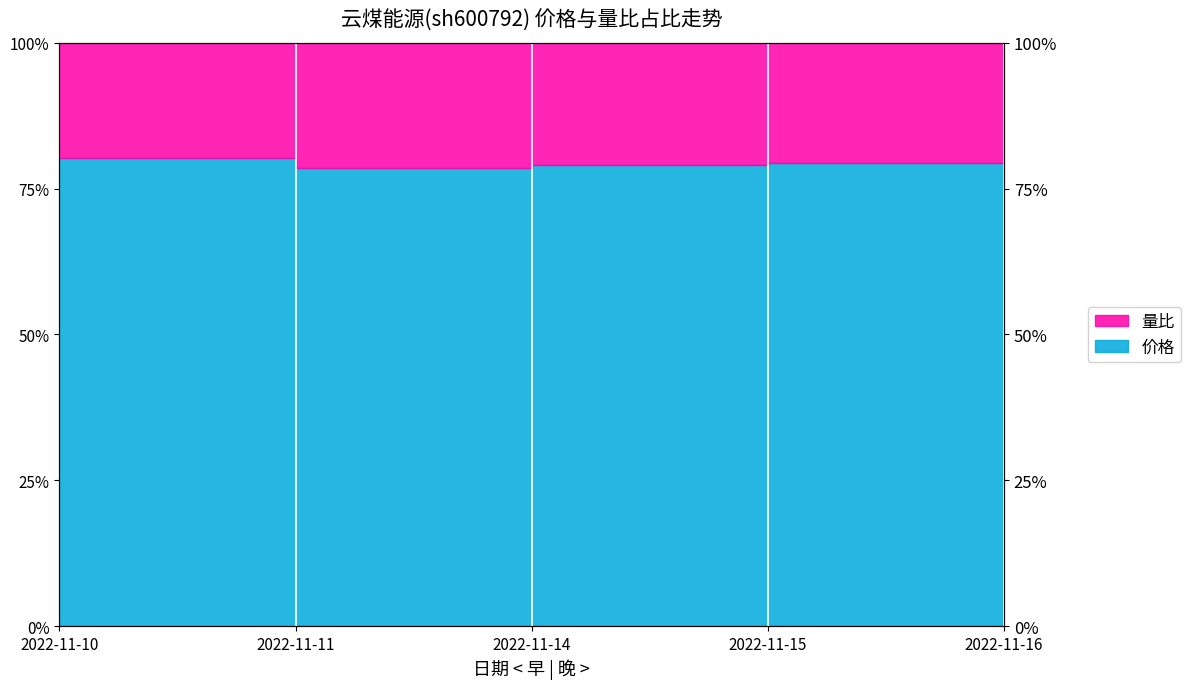

How many interior local peaks (higher than both neighbors) does the data have?

1